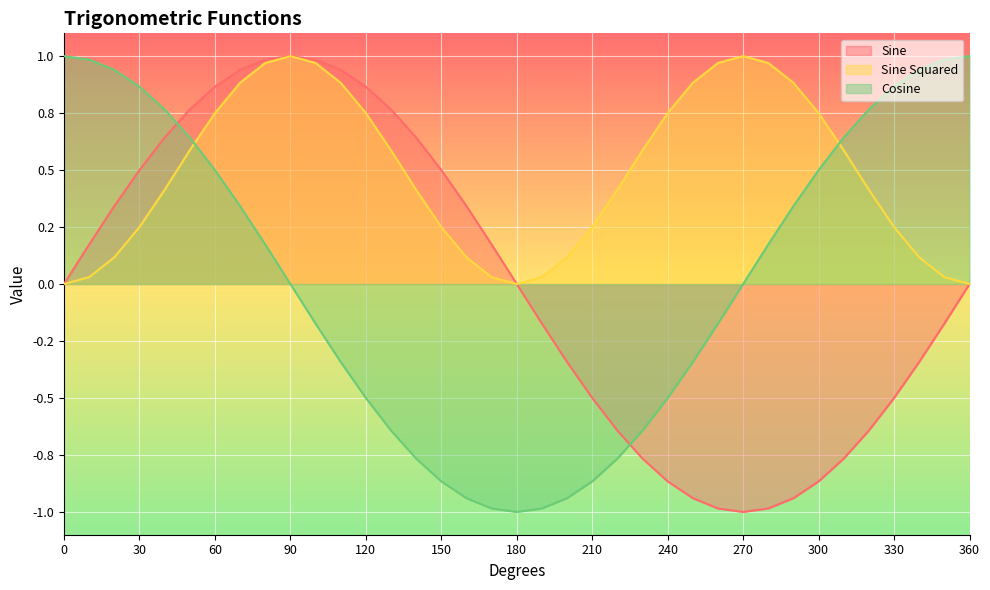

Is it true that Sine Squared equals 0.6 at 50?

True